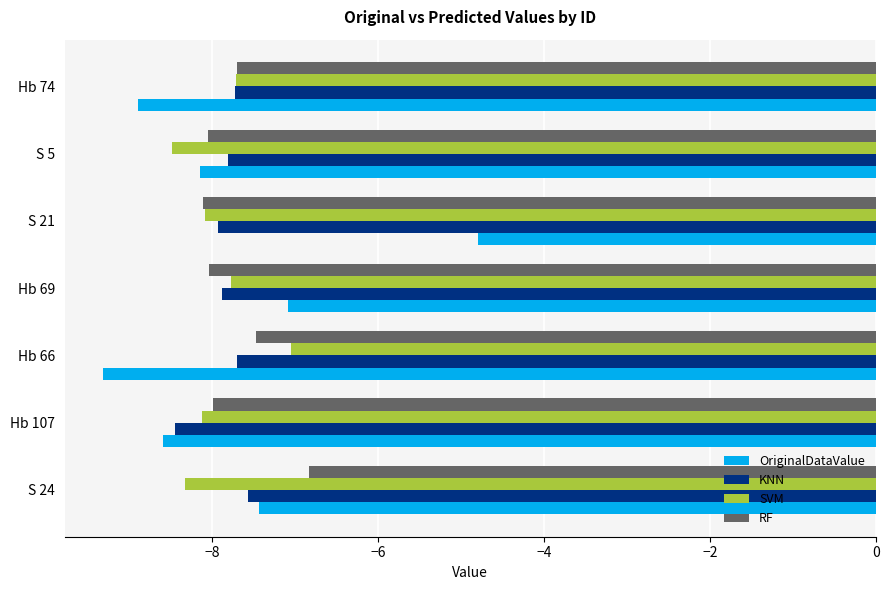

Which series has the widest spread of values?

OriginalDataValue